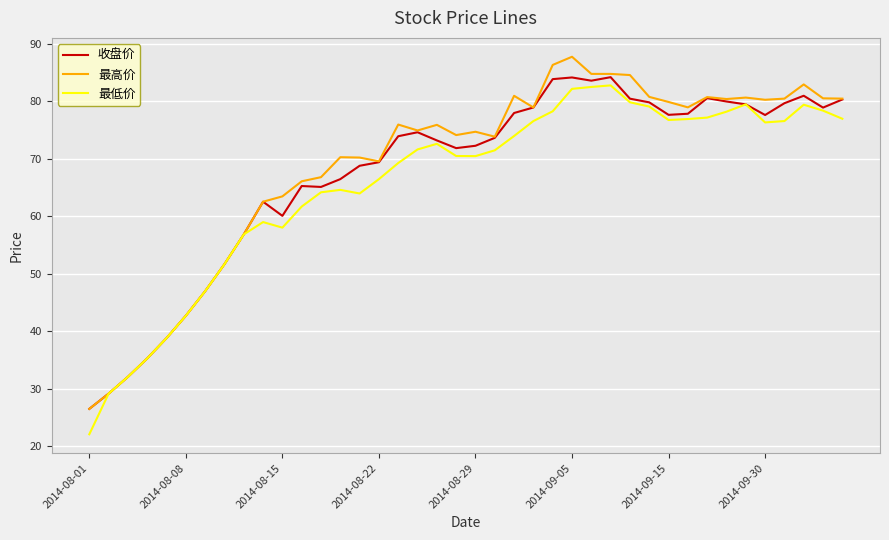

List the series in order of their overall mean, lowest first.

最低价, 收盘价, 最高价